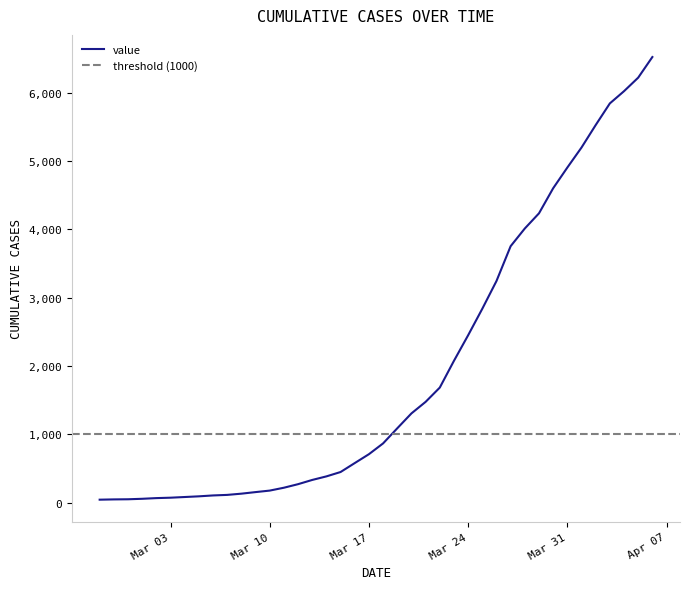

List the labels in order of value, largest first.

2020-04-06, 2020-04-05, 2020-04-04, 2020-04-03, 2020-04-02, 2020-04-01, 2020-03-31, 2020-03-30, 2020-03-29, 2020-03-28, 2020-03-27, 2020-03-26, 2020-03-25, 2020-03-24, 2020-03-23, 2020-03-22, 2020-03-21, 2020-03-20, 2020-03-19, 2020-03-18, 2020-03-17, 2020-03-16, 2020-03-15, 2020-03-14, 2020-03-13, 2020-03-12, 2020-03-11, 2020-03-10, 2020-03-09, 2020-03-08, 2020-03-07, 2020-03-06, 2020-03-05, 2020-03-04, 2020-03-03, 2020-03-02, 2020-03-01, 2020-02-29, 2020-02-28, 2020-02-27